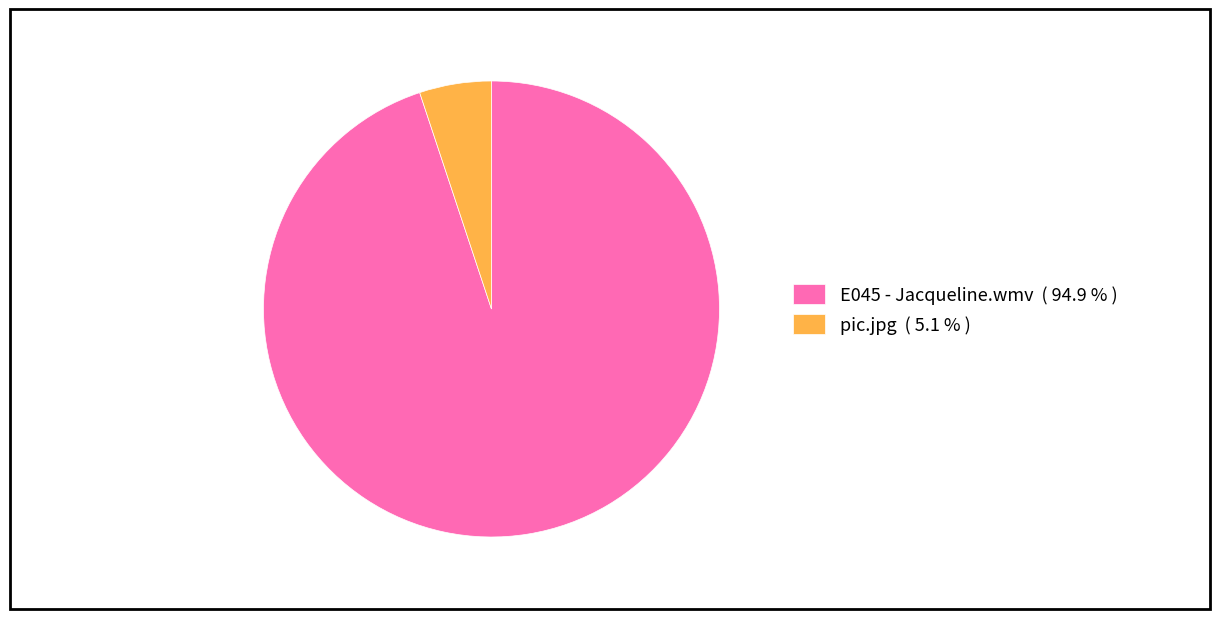

What is the ratio of the value at E045 - Jacqueline.wmv ( 94.9 % ) to the value at pic.jpg ( 5.1 % )?

18.6